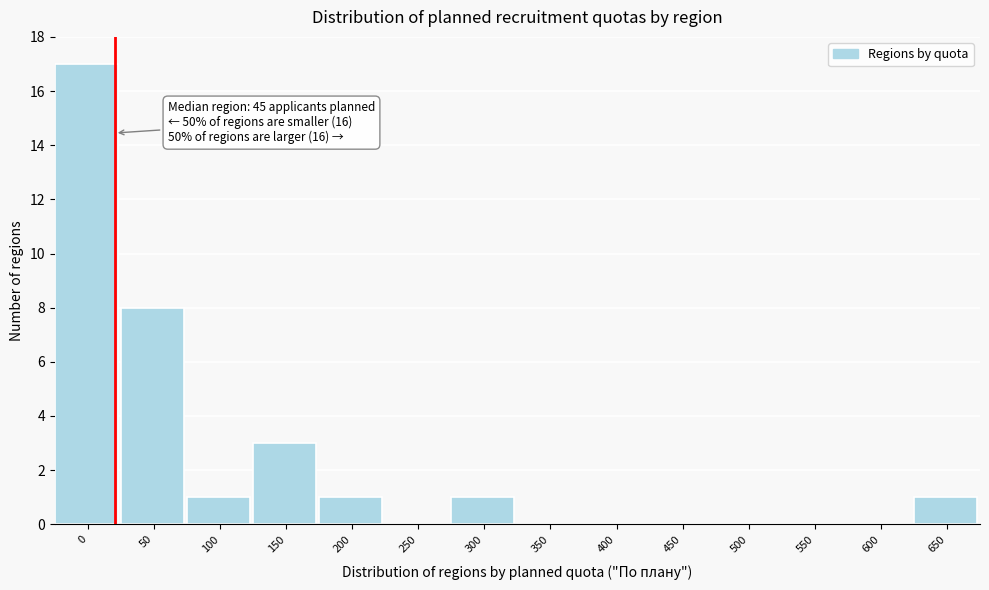

Reading left to right, extract all data points from this chart.

0=17	50=8	100=1	150=3	200=1	250=0	300=1	350=0	400=0	450=0	500=0	550=0	600=0	650=1